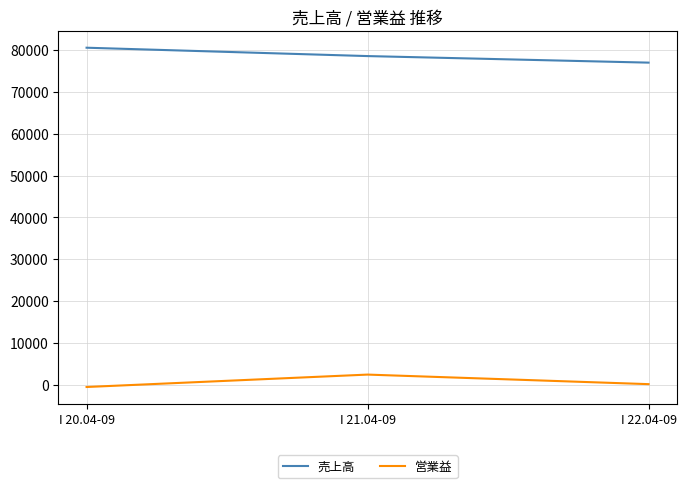

Reading left to right, what are all the values shown in this chart?

売上高: 80499	78502	76940
営業益: -450	2511	230